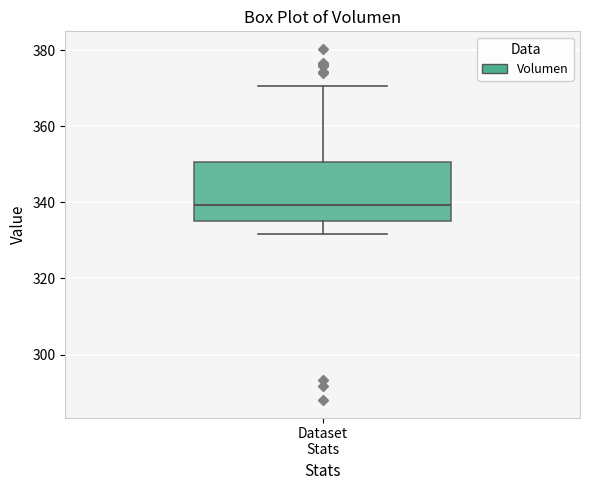

Where is the upper edge of the box for Dataset Stats on the y-axis? The values are not printed on the chart, so give them approximately, as read against the axis.

350